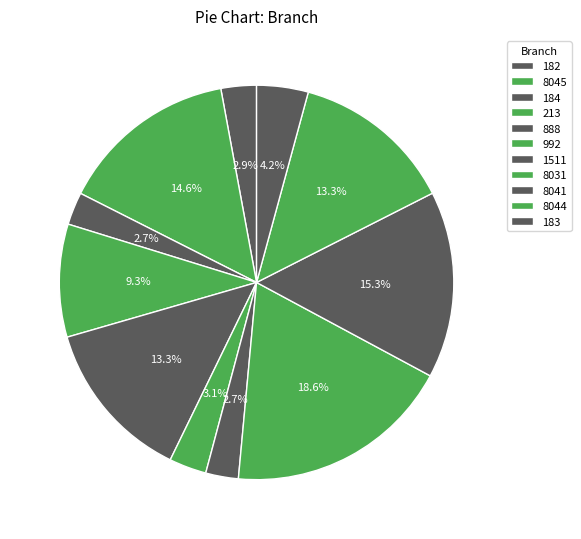

How many slices are in this pie chart?

11